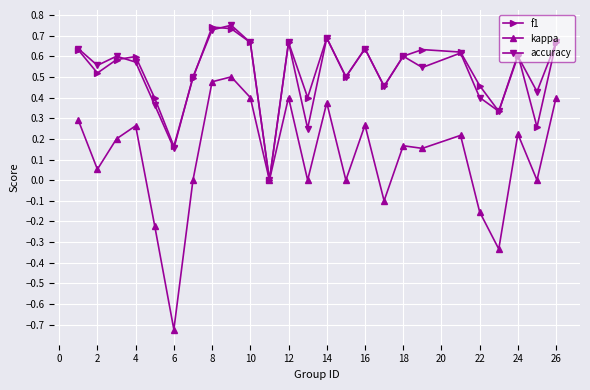

True or false: accuracy has more than 2 interior local peaks.

True